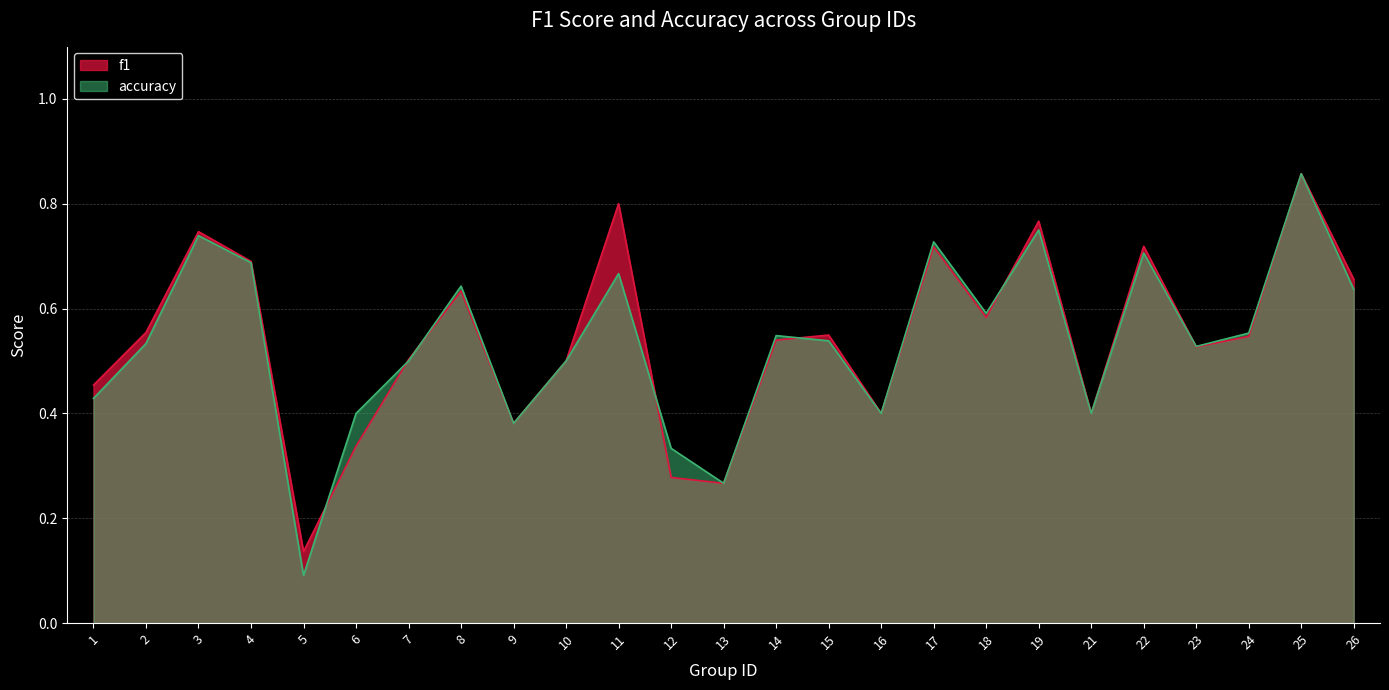

What is the sum of the f1 values at 10 and 21?

0.9